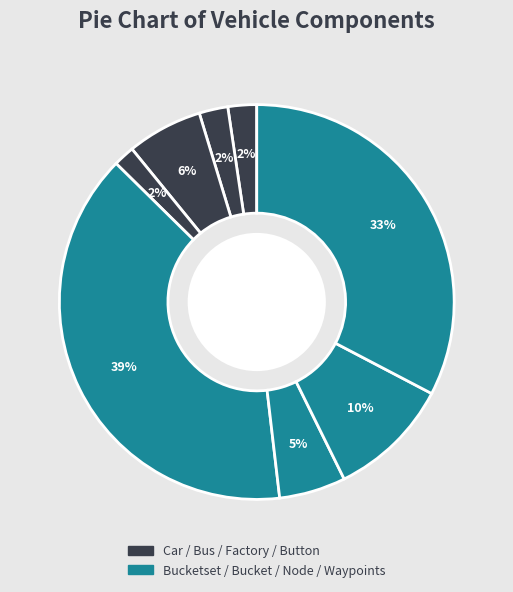

How many slices are in this pie chart?

8